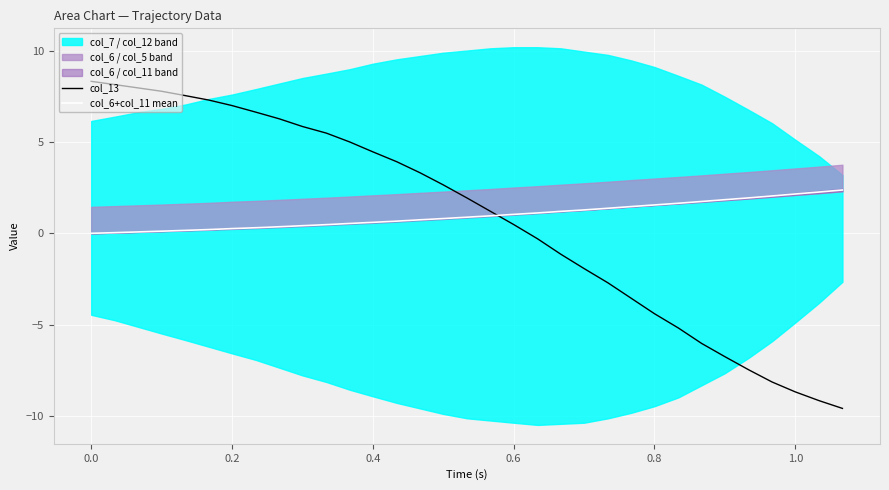

The col_13 series shows -8.7 at 1.0. True or false?

True